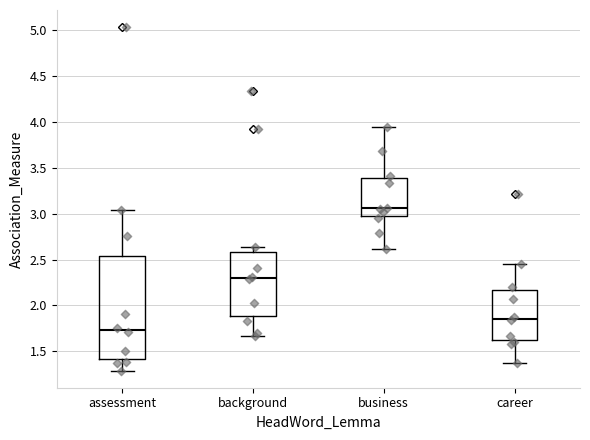

Which box is the tallest, from its lower edge to its upper edge?

assessment